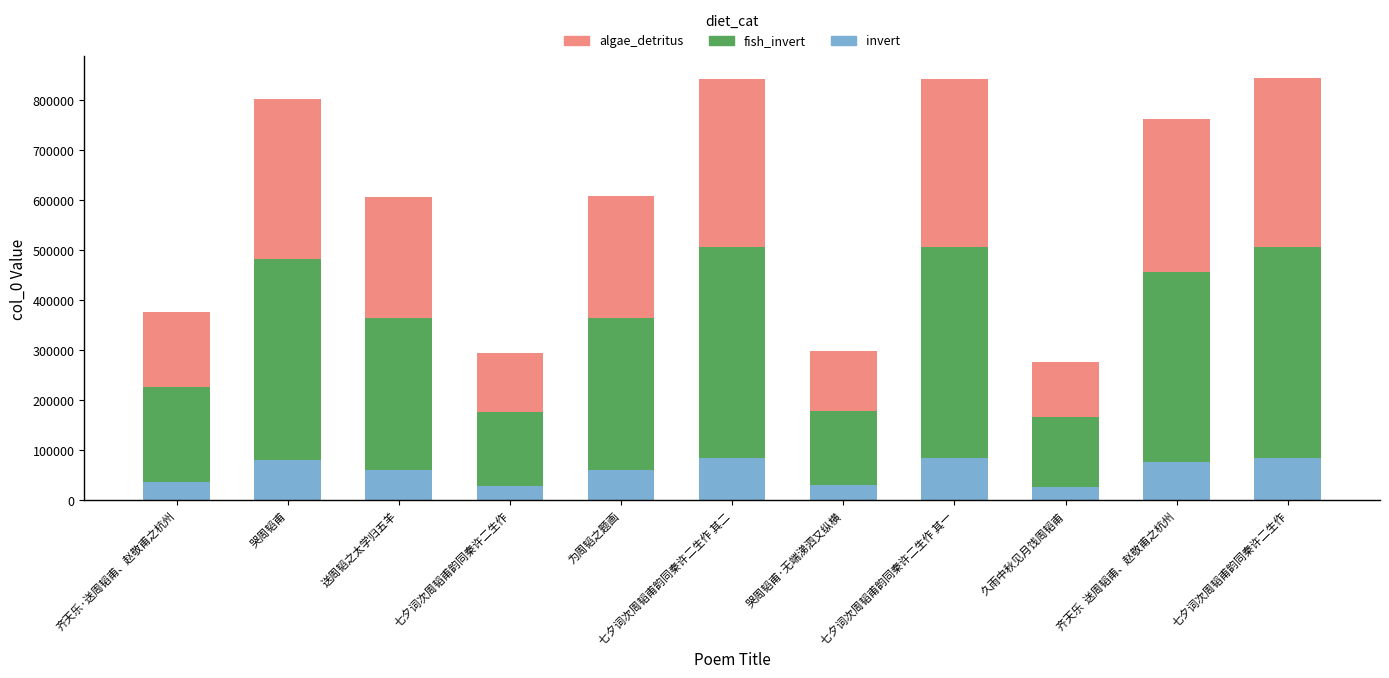

What are all the series names shown in the legend?

algae_detritus, fish_invert, invert